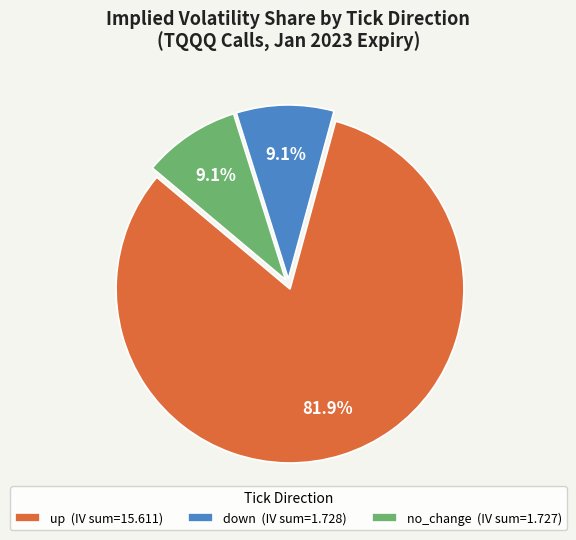

What percentage is the down slice, to the nearest percent?

9%